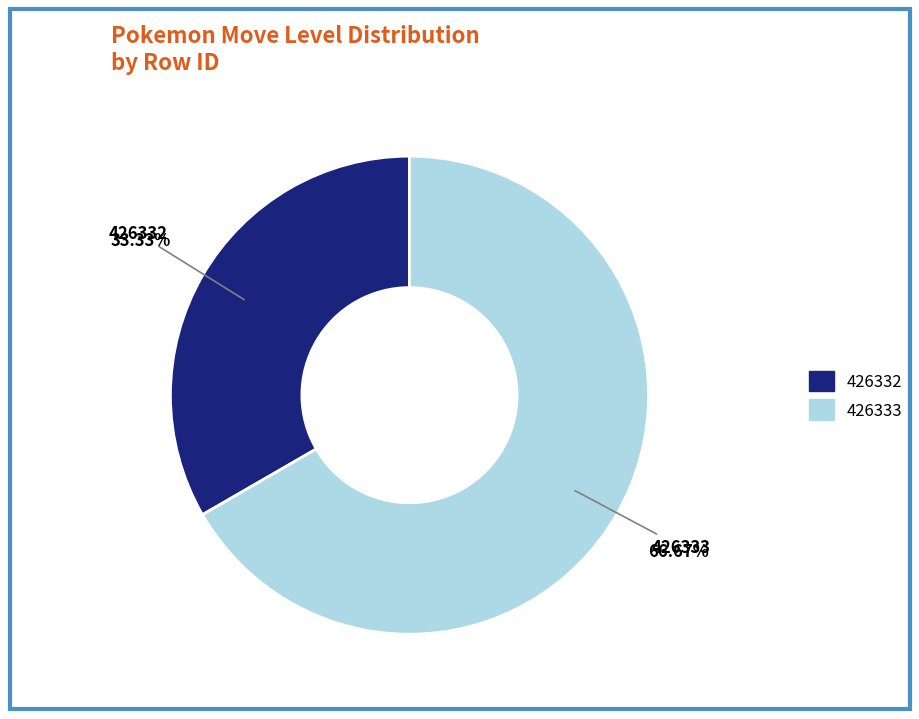

To the nearest percent, what is the average slice percentage?

50%